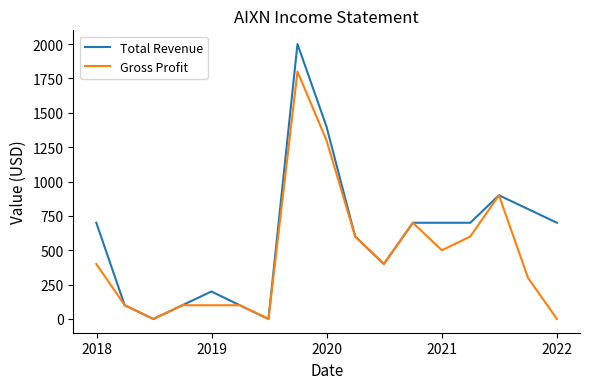

Which series has the largest total across all categories?

Total Revenue